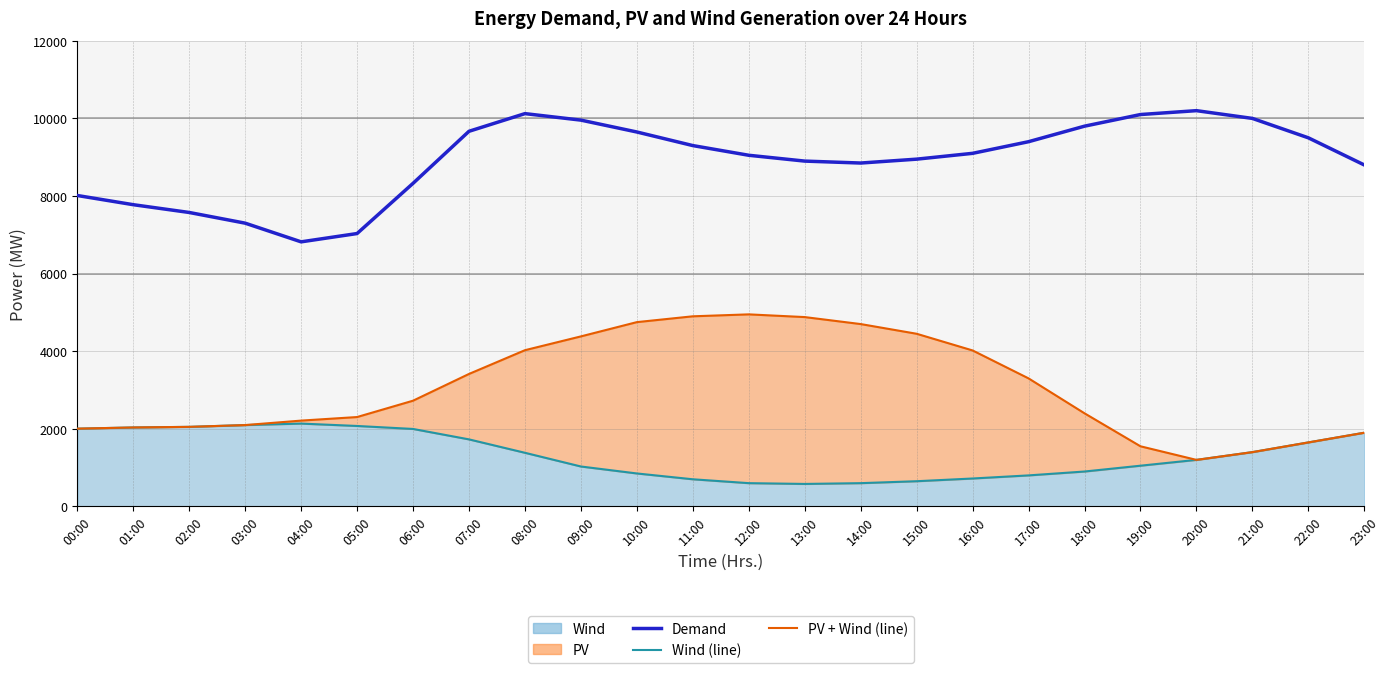

How many lines are shown in the chart?

3